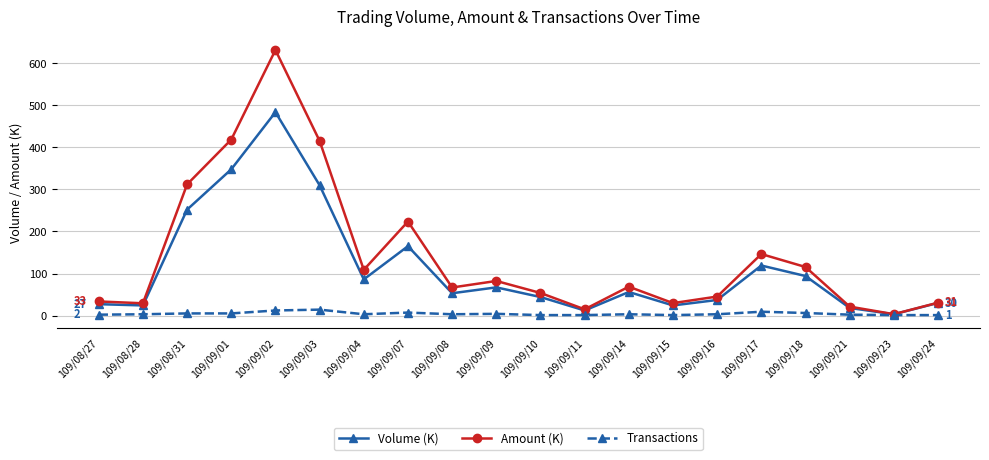

At which category is the sum across all series the highest?

109/09/02